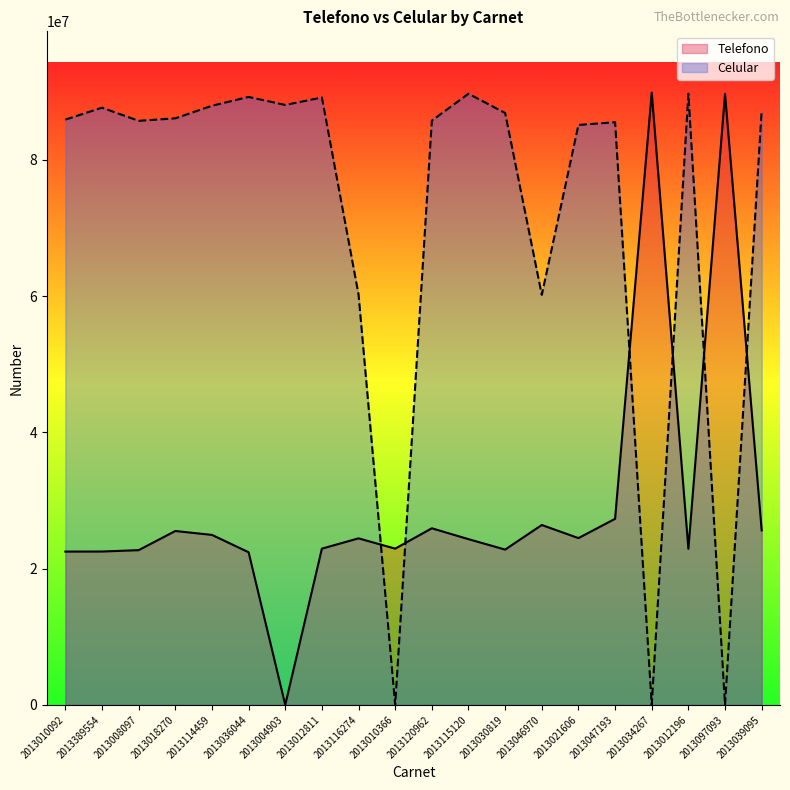

Is it true that Telefono equals 22785787 at 2013030819?

True